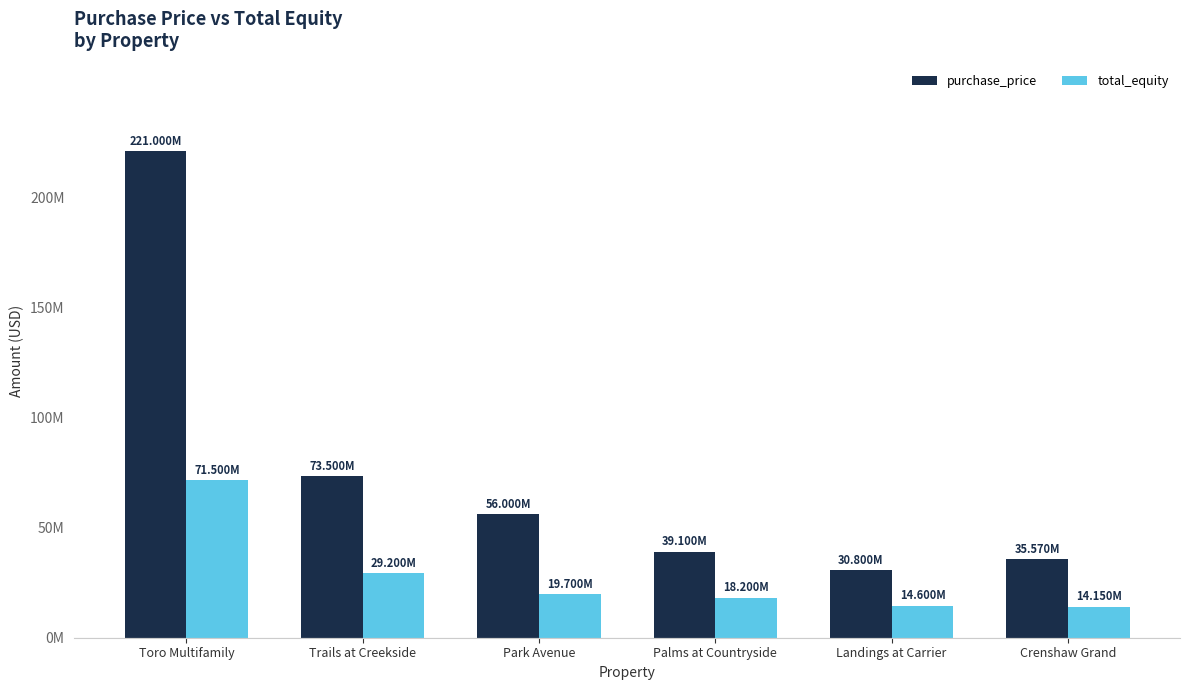

What is the minimum value shown in the chart?

14150000